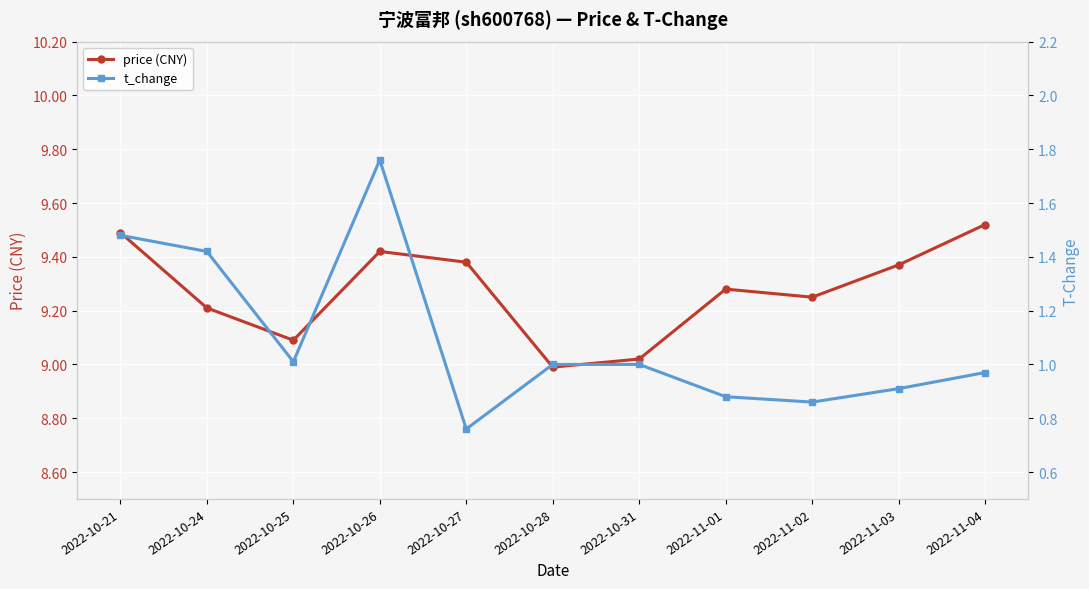

Which label corresponds to the smallest value in the chart?

2022-10-27